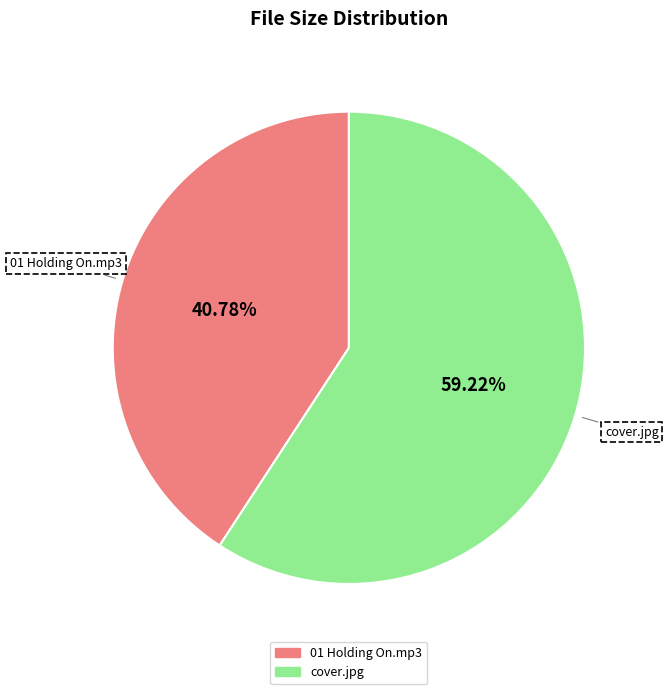

To the nearest percent, what portion does 01 Holding On.mp3 represent?

41%